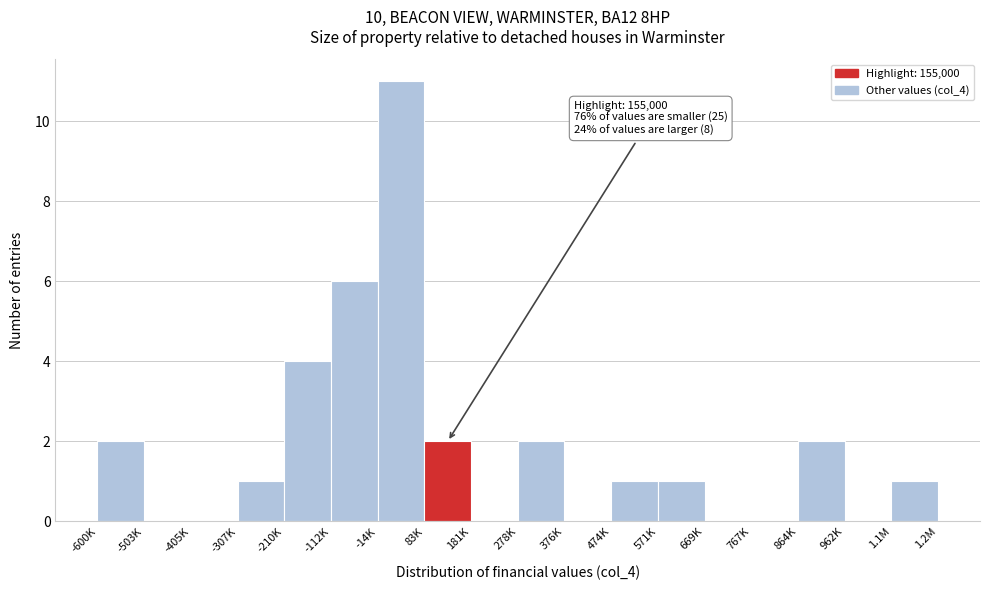

Reading right to left, what are all the values shown in this chart?

1.2M=1	962K=0	864K=2	767K=0	669K=0	571K=1	474K=1	376K=0	278K=2	181K=0	83K=2	-14K=11	-112K=6	-210K=4	-307K=1	-405K=0	-503K=0	-600K=2